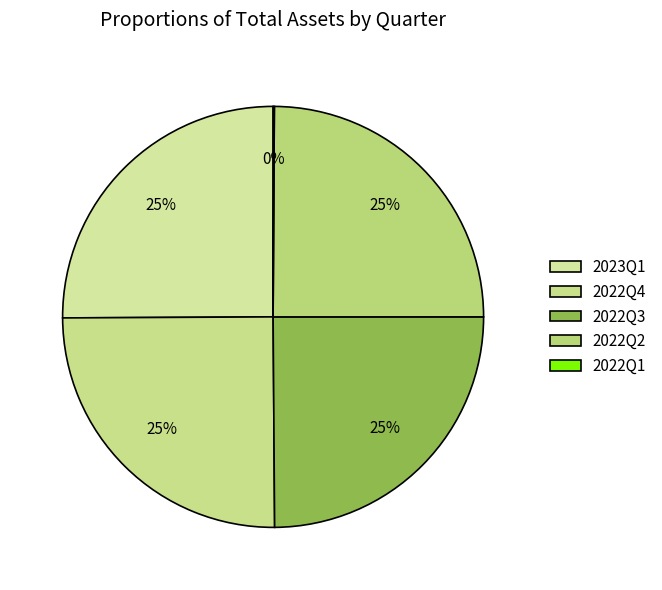

Which has a higher value, 2022Q4 or 2022Q1?

2022Q4